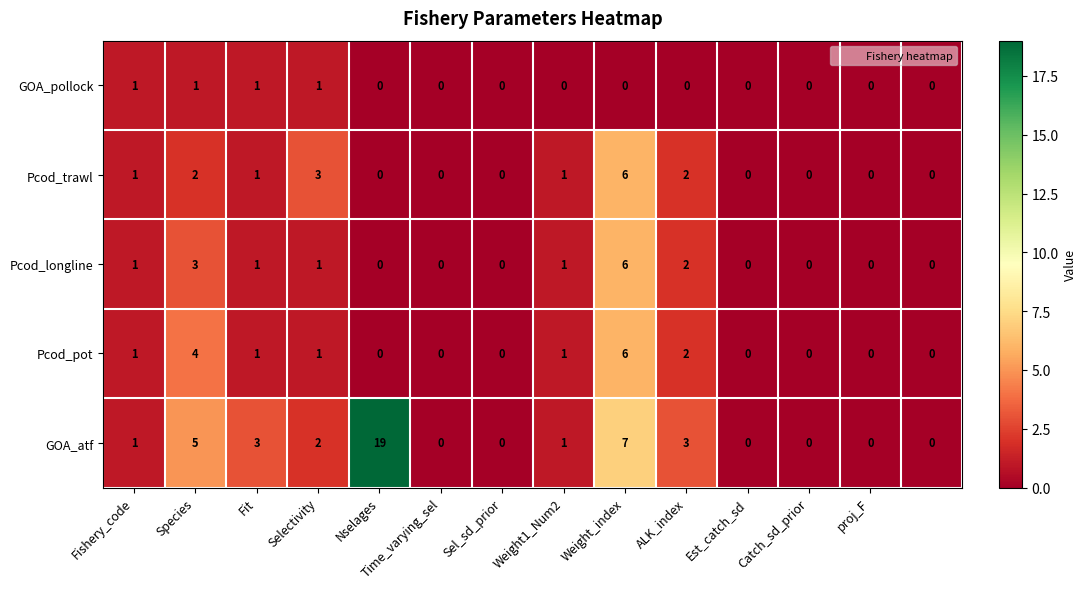

How many series are shown in this chart?

5